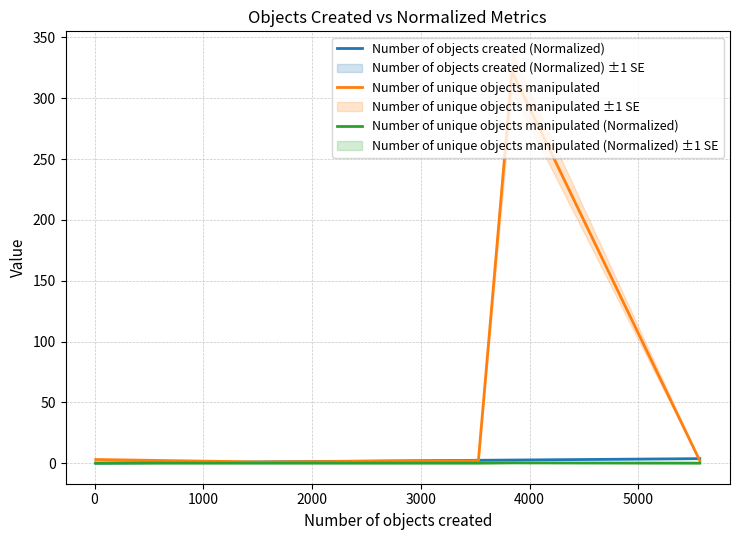

What is the label of the 3rd point from the right?

1000